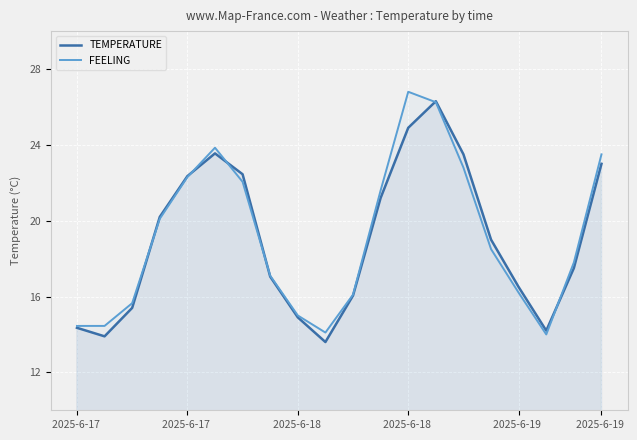

How many lines are shown in the chart?

2